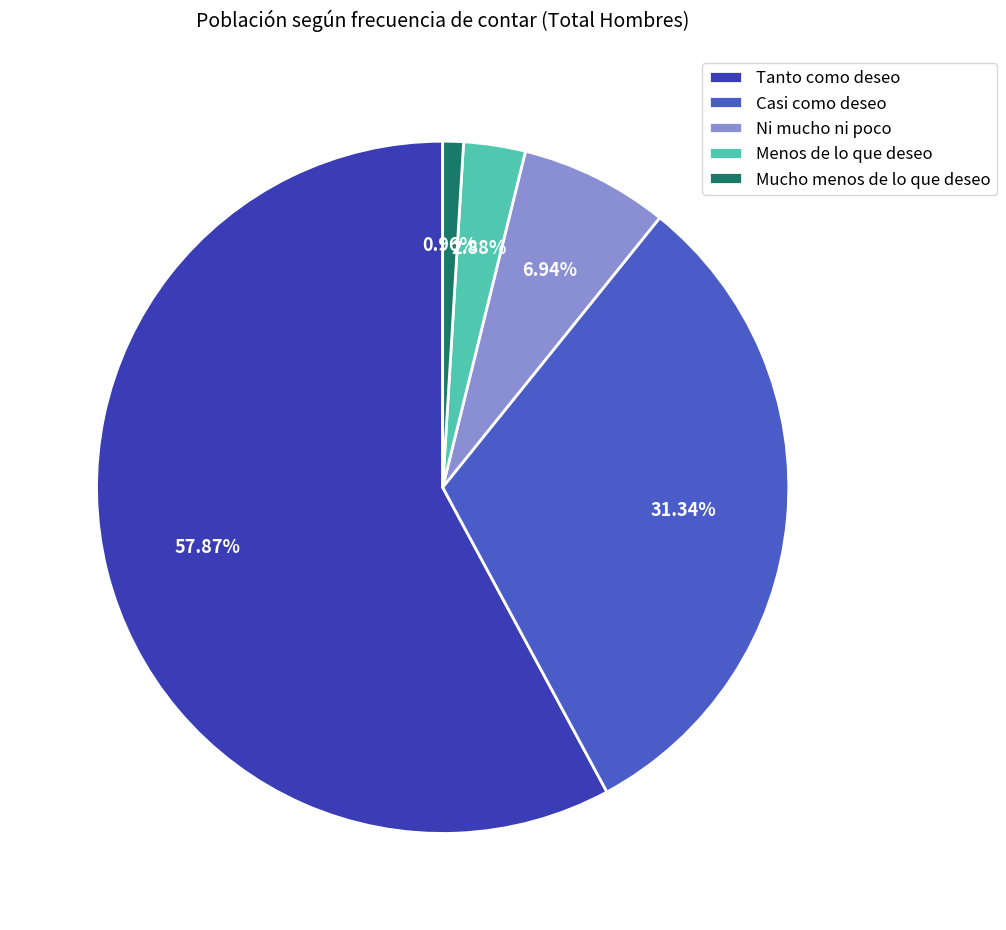

Do Tanto como deseo and Ni mucho ni poco together represent more than half of the pie?

Yes